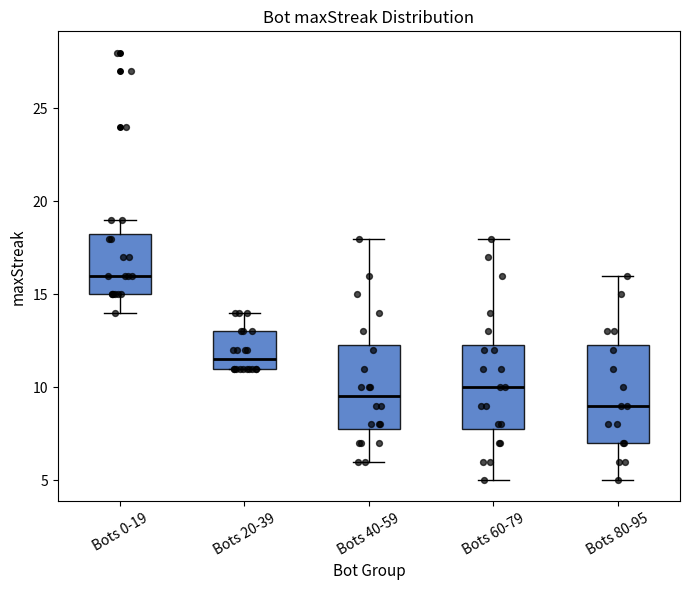

Reading left to right, read every box against the y-axis: the position of its median line, the range the box covers, and the ends of its whiskers. The values are not printed on the chart, so give them approximately, as read against the axis.

Bots 0-19: median 16.0, box 15.0 to 18.5, whiskers 14.0 to 19.0
Bots 20-39: median 11.5, box 11.0 to 13.0, whiskers 11.0 to 14.0
Bots 40-59: median 9.5, box 8.0 to 12.5, whiskers 6.0 to 18.0
Bots 60-79: median 10.0, box 8.0 to 12.5, whiskers 5.0 to 18.0
Bots 80-95: median 9.0, box 7.0 to 12.5, whiskers 5.0 to 16.0